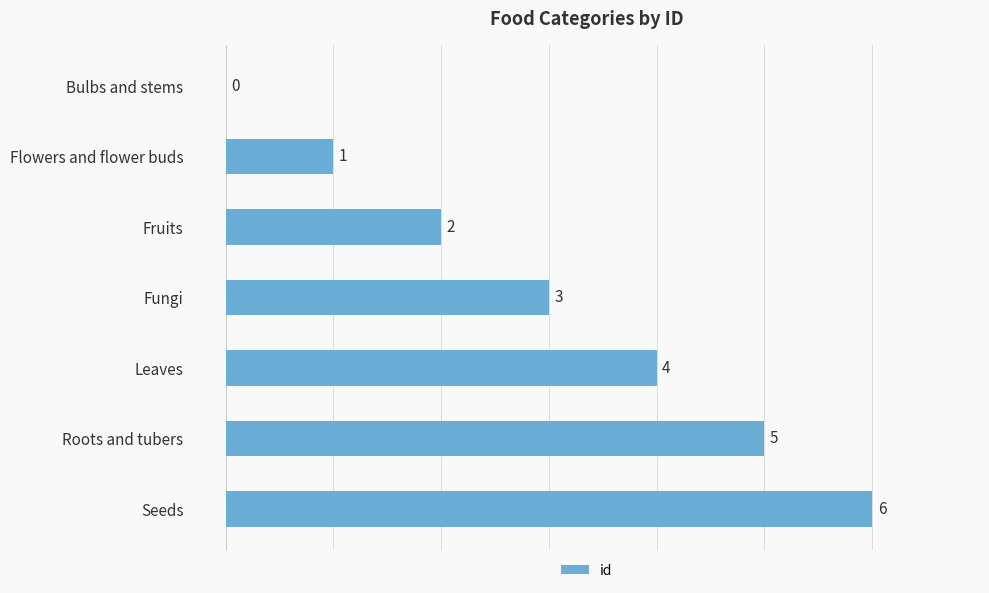

What is the change in value from Flowers and flower buds to Leaves?

+3